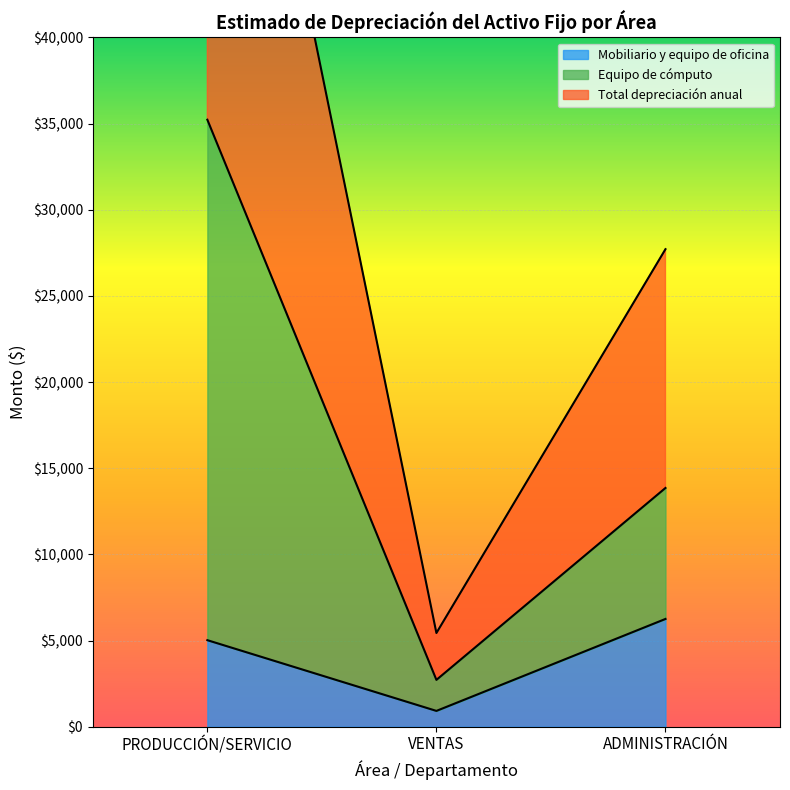

Where does the Equipo de cómputo series first go above 13856?

PRODUCCIÓN/SERVICIO